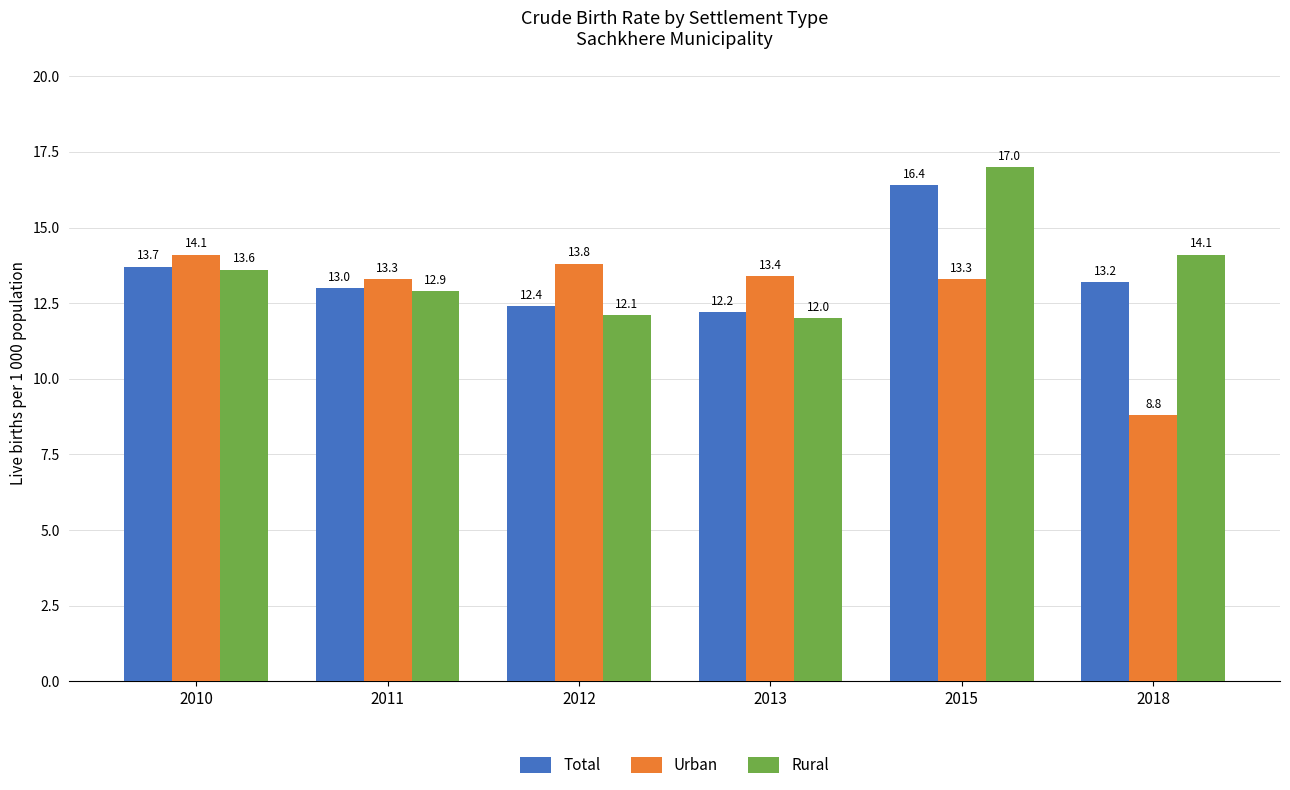

List the series in order of their overall mean, highest first.

Rural, Total, Urban